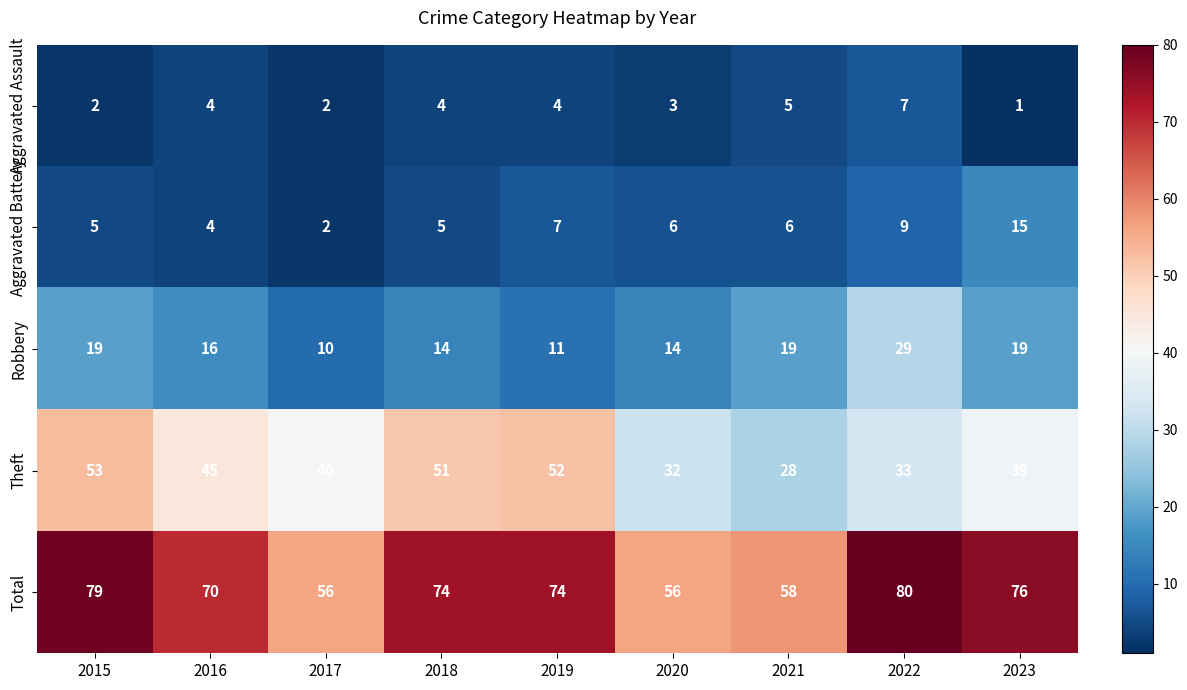

Count the number of categories in the chart.

9